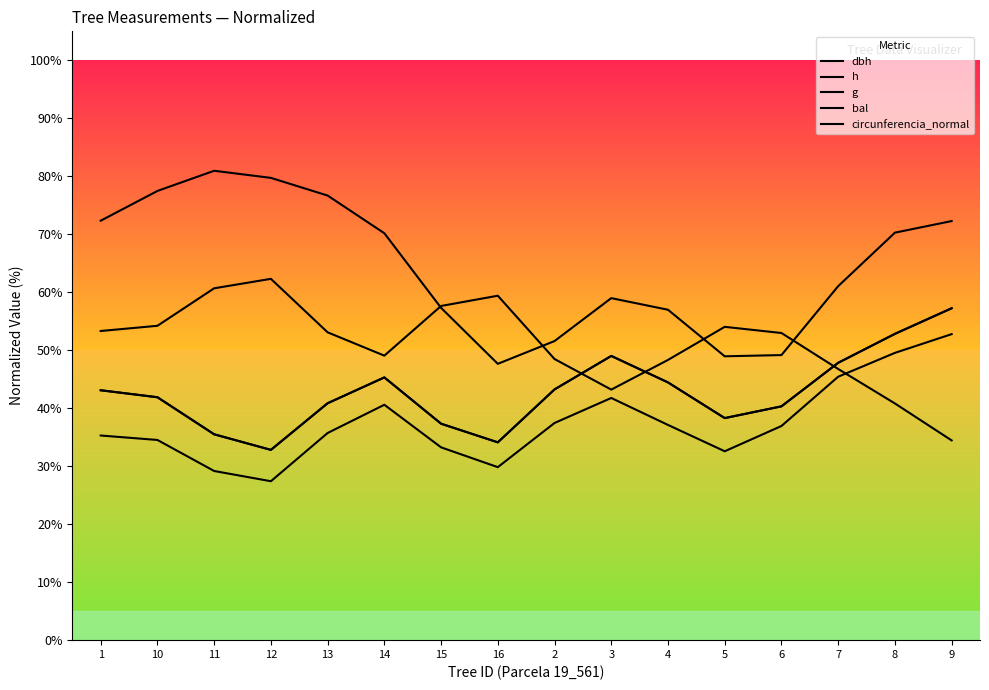

How many lines are shown in the chart?

5